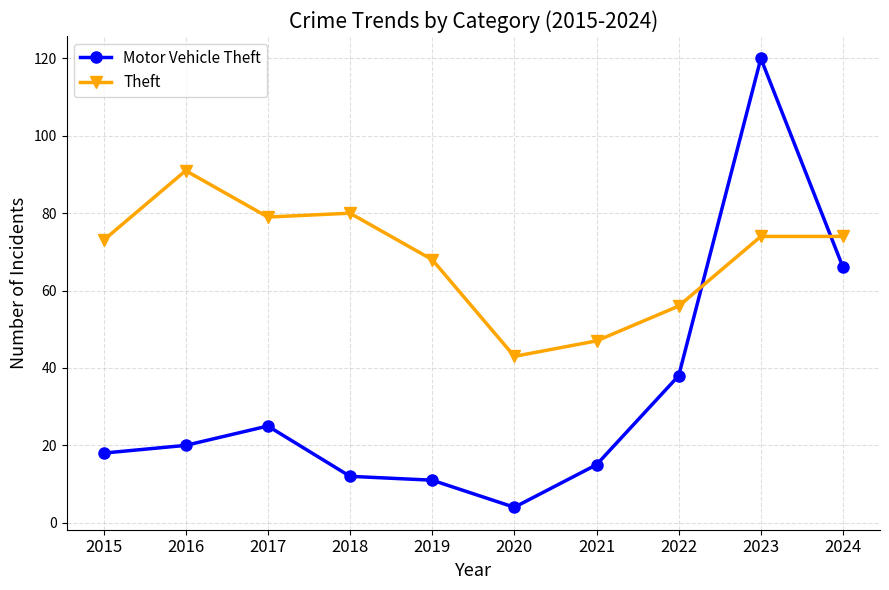

True or false: Theft has a value of 73 at 2015.

True